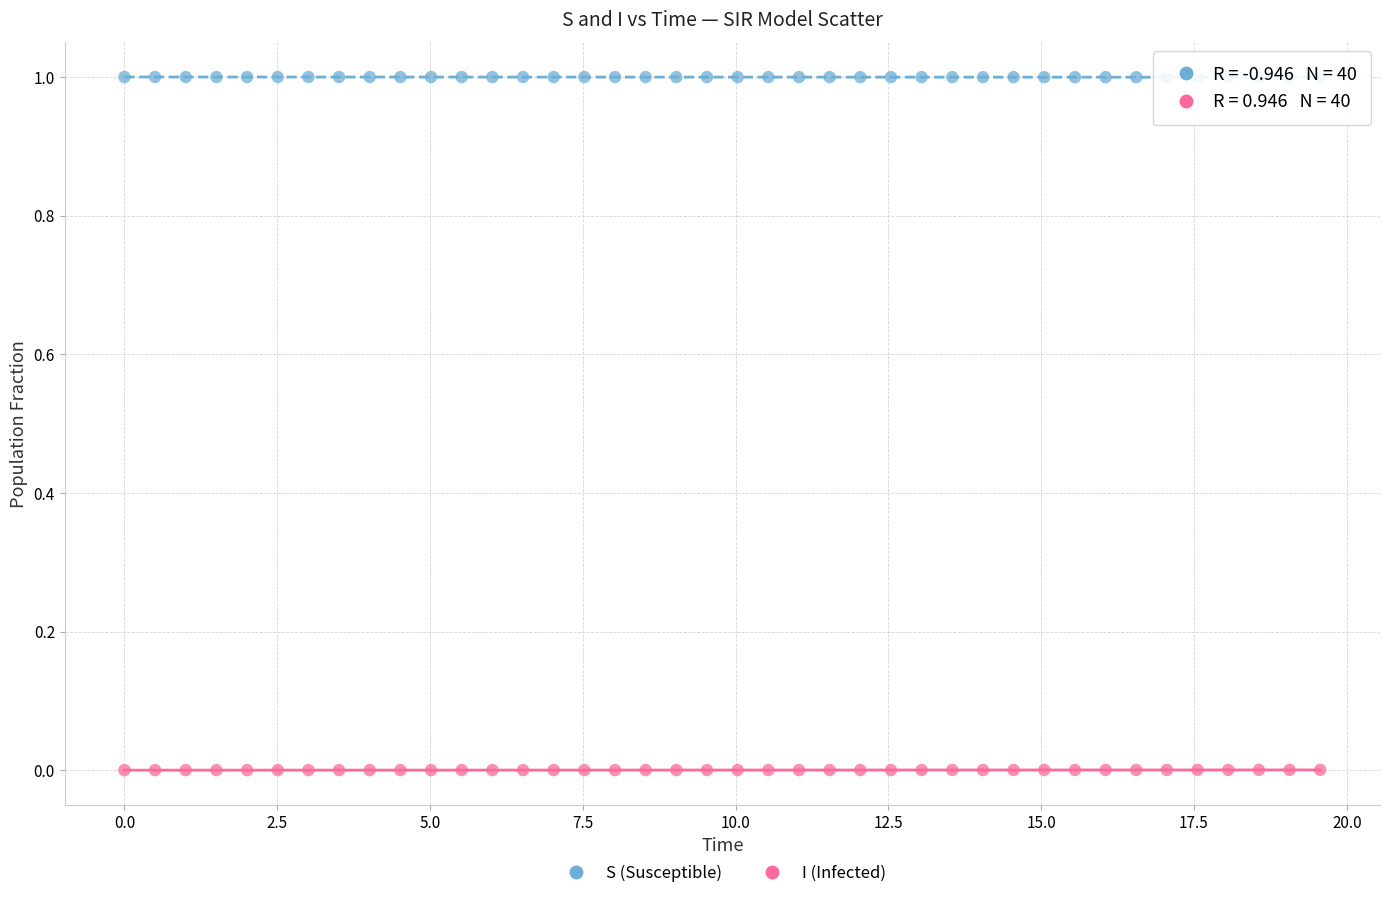

What is the X range (max minus min) for the scatter plot?

19.6